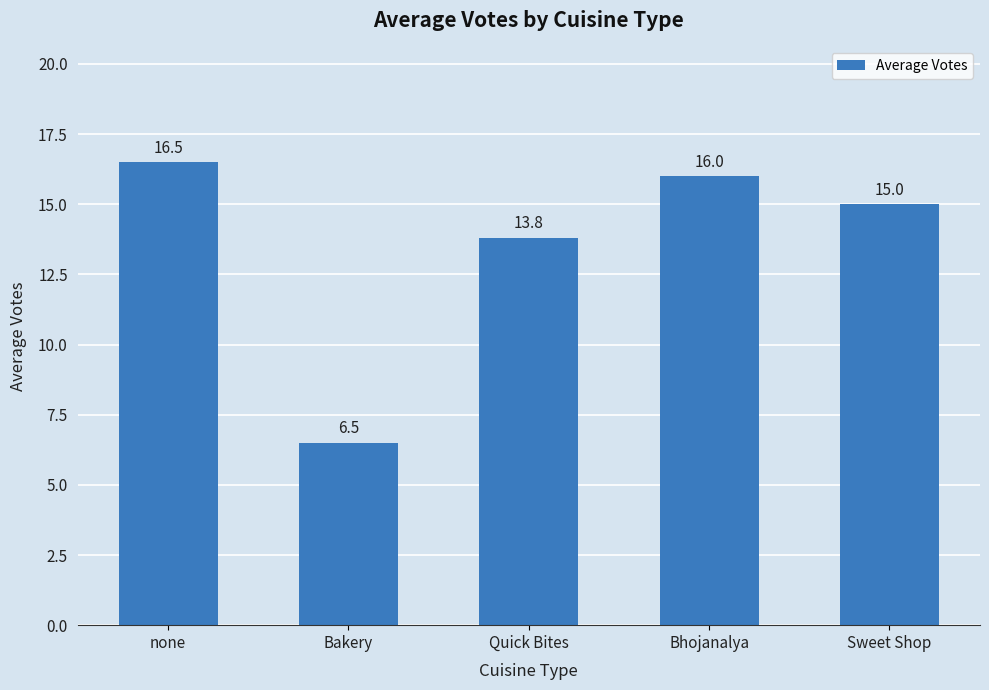

At which category does the chart reach its peak across all series?

none